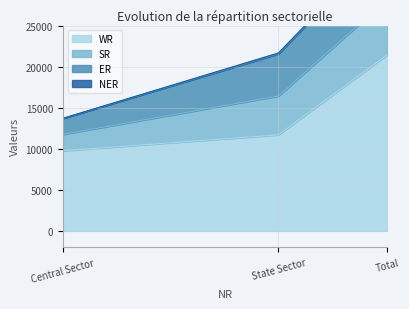

Which series has the largest range (max minus min)?

WR